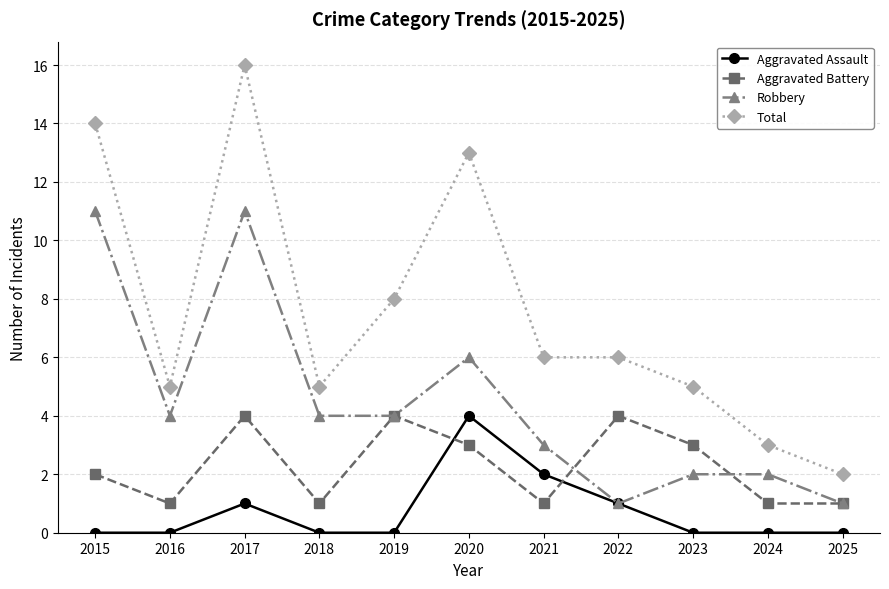

Which series has the widest spread of values?

Total